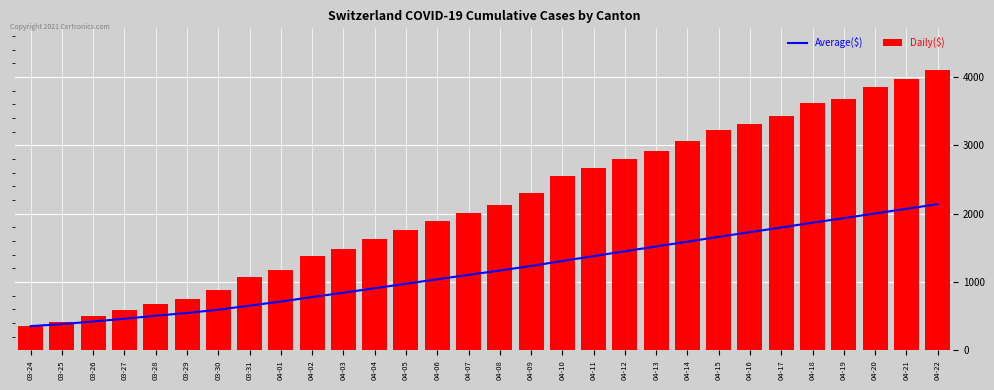

List the labels in order of Daily($) value, largest first.

04-22, 04-21, 04-20, 04-19, 04-18, 04-17, 04-16, 04-15, 04-14, 04-13, 04-12, 04-11, 04-10, 04-09, 04-08, 04-07, 04-06, 04-05, 04-04, 04-03, 04-02, 04-01, 03-31, 03-30, 03-29, 03-28, 03-27, 03-26, 03-25, 03-24